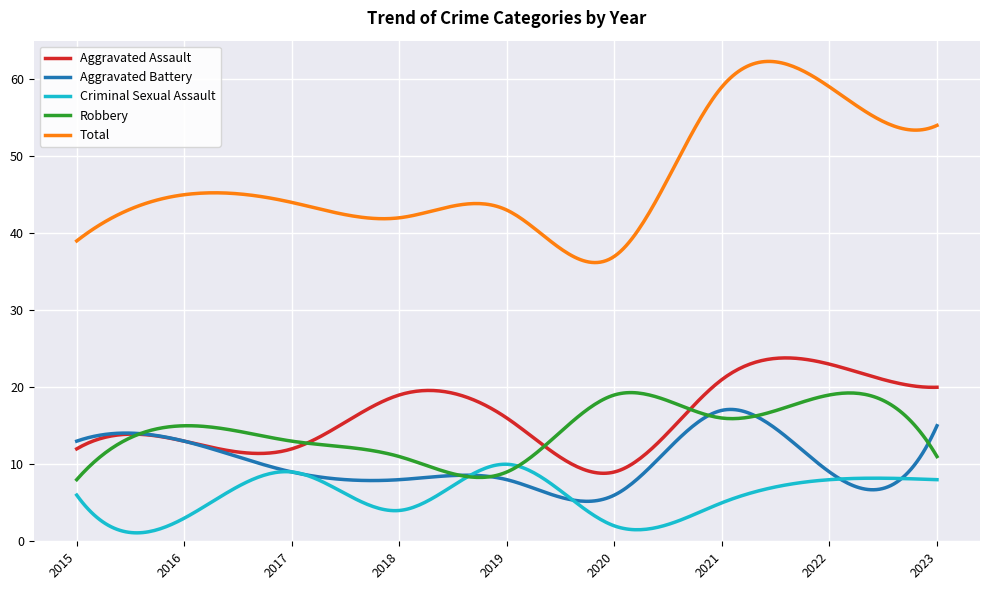

What is the lowest value of the Total series?

36.2